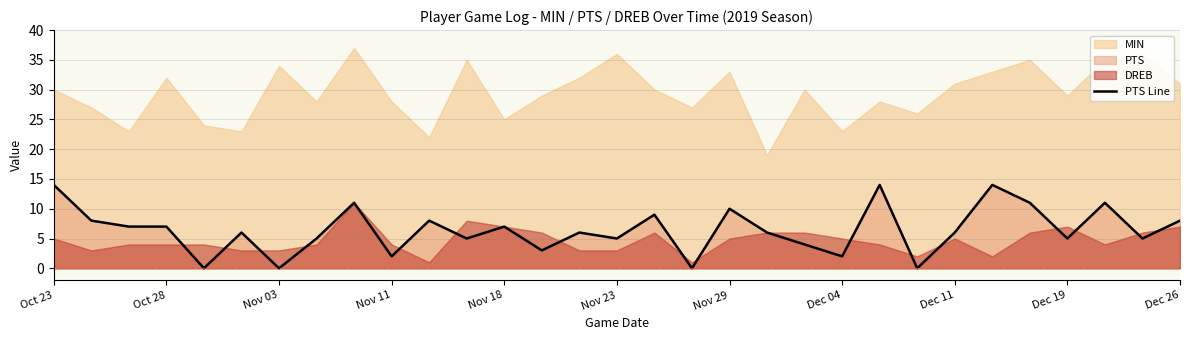

True or false: the data shows 3 at 16.

False